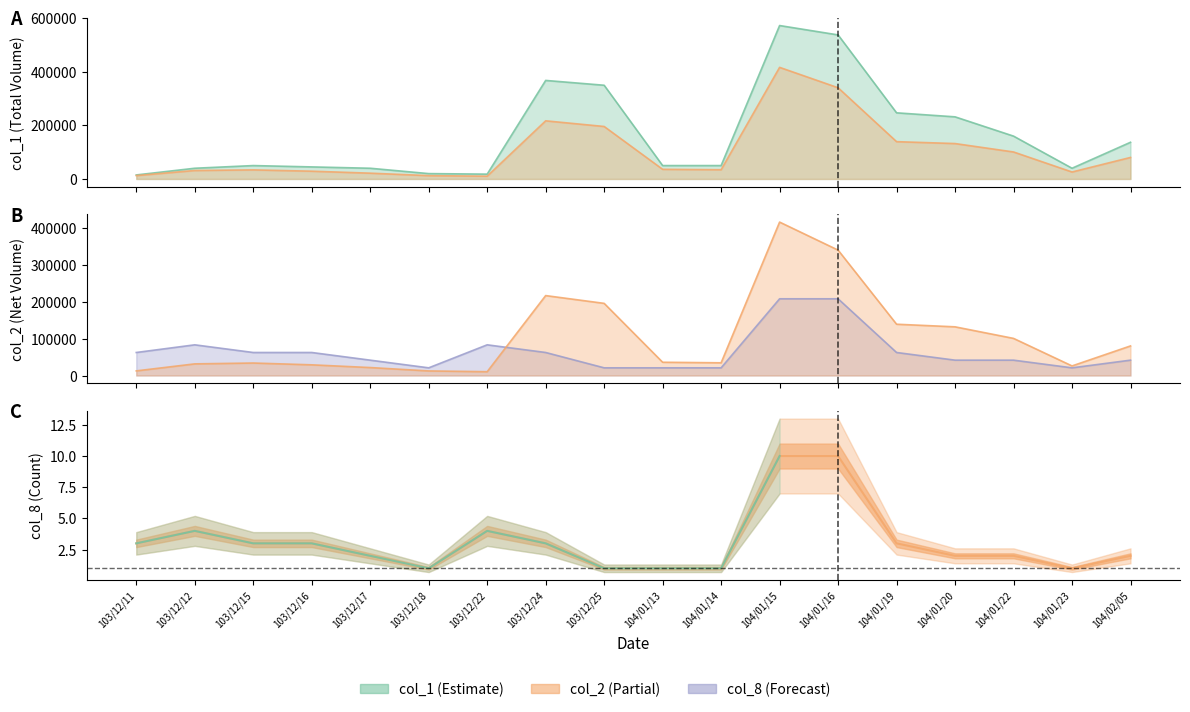

The chart shows a value of 10 at 104/01/15. True or false?

True